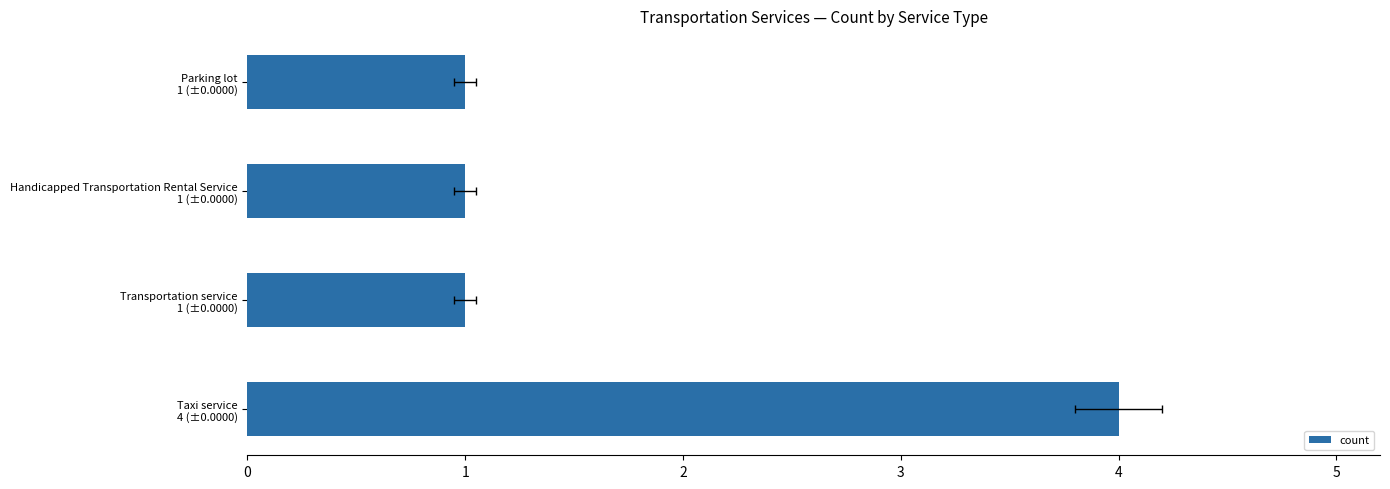

At which label is the value closest to 2?

Transportation service 1 (±0.0000)